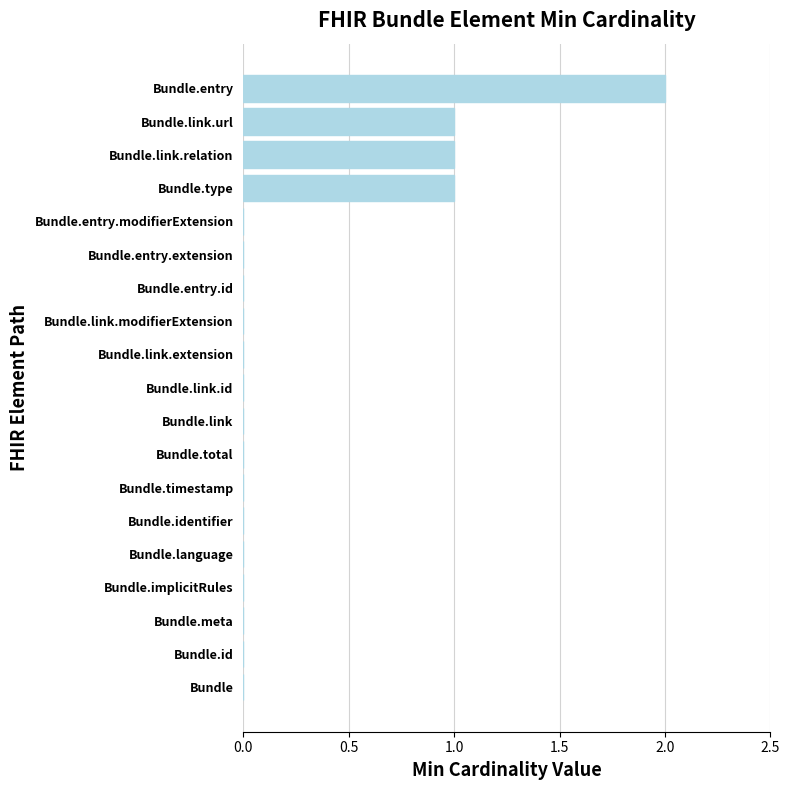

Which label corresponds to the largest value in the chart?

Bundle.entry